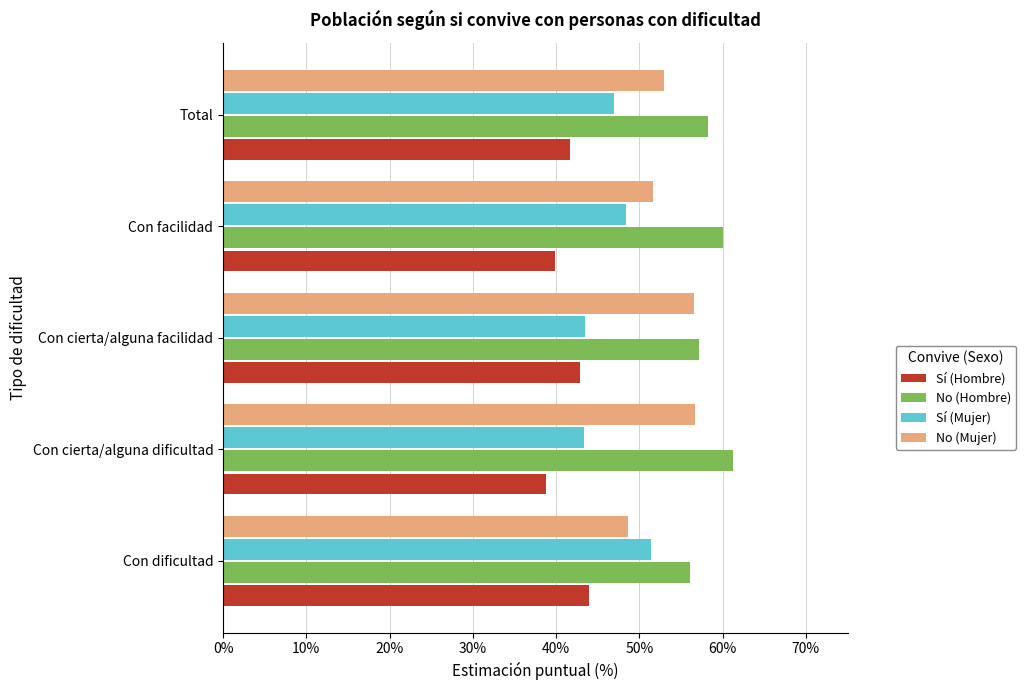

What are all the series names shown in the legend?

Sí (Hombre), No (Hombre), Sí (Mujer), No (Mujer)